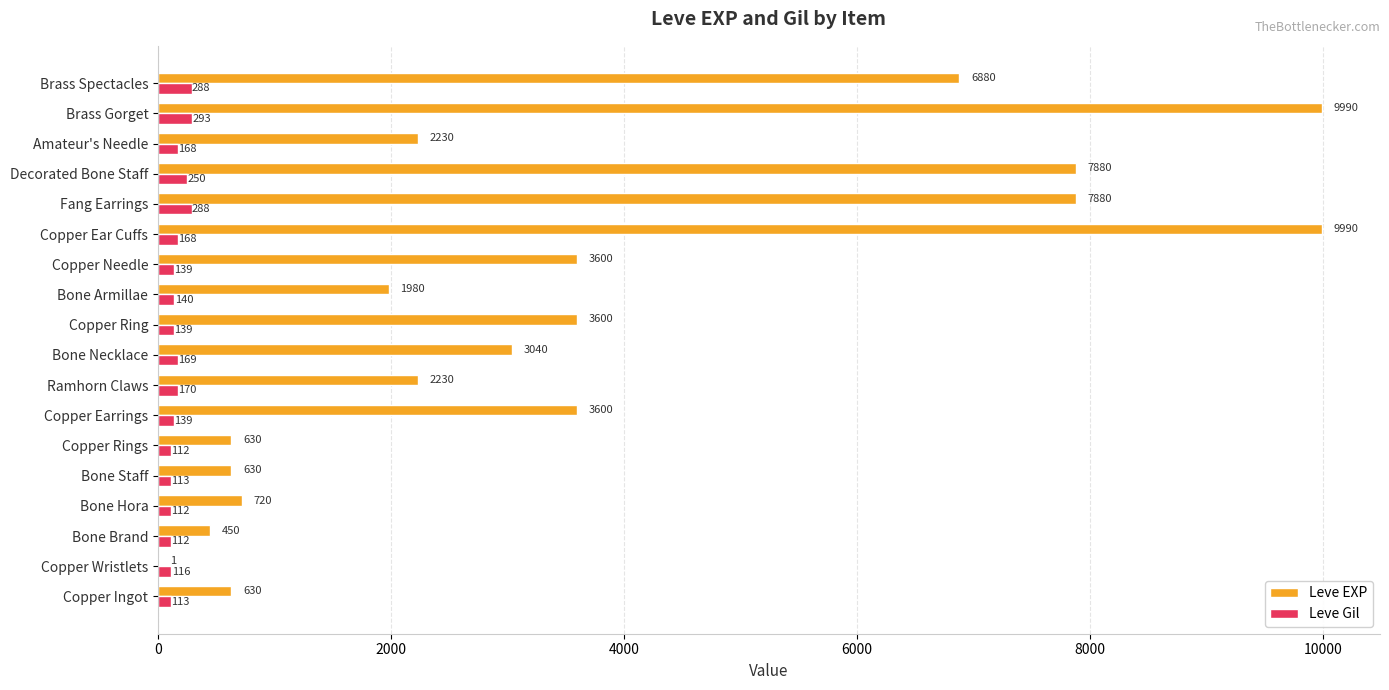

Which series changed the most between Bone Hora and Decorated Bone Staff?

Leve EXP